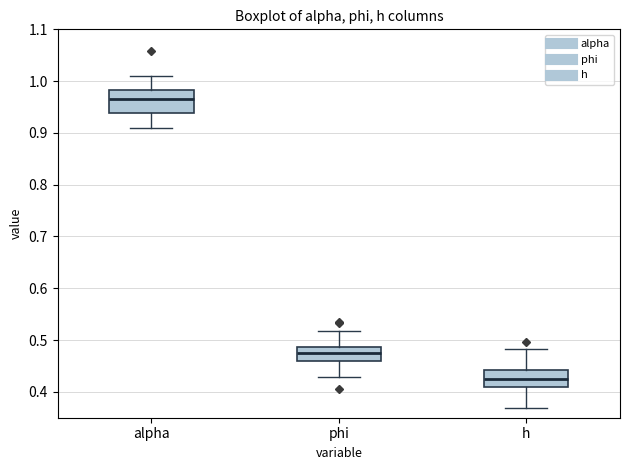

Which box's median line is the highest?

alpha